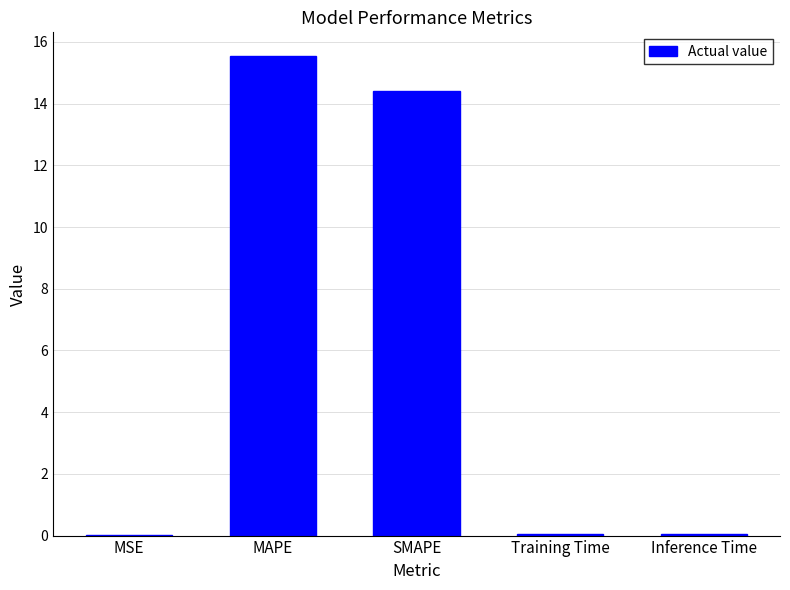

The value at SMAPE is 14.4. True or false?

True